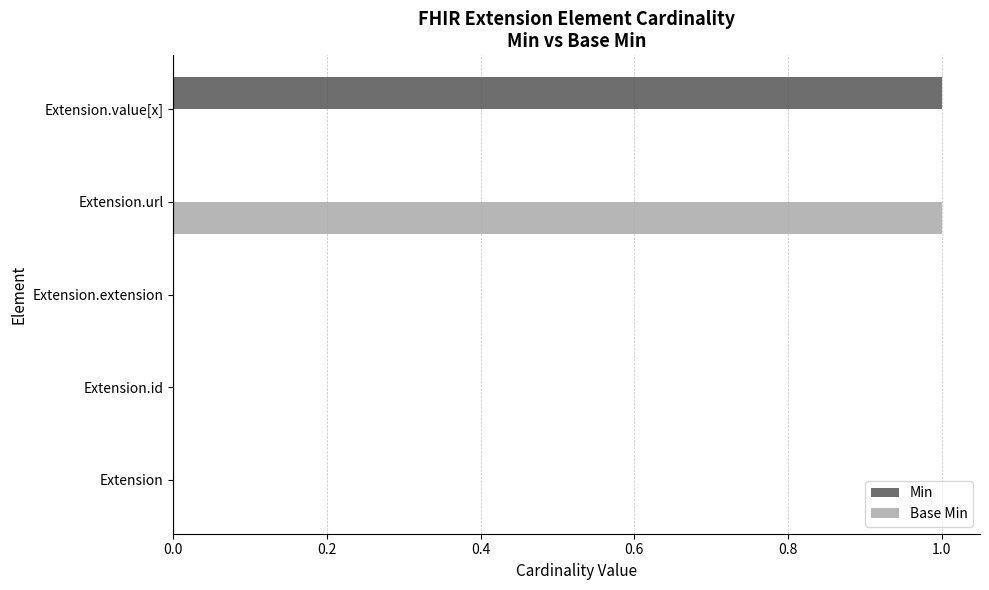

At which label does Min reach its peak?

Extension.value[x]